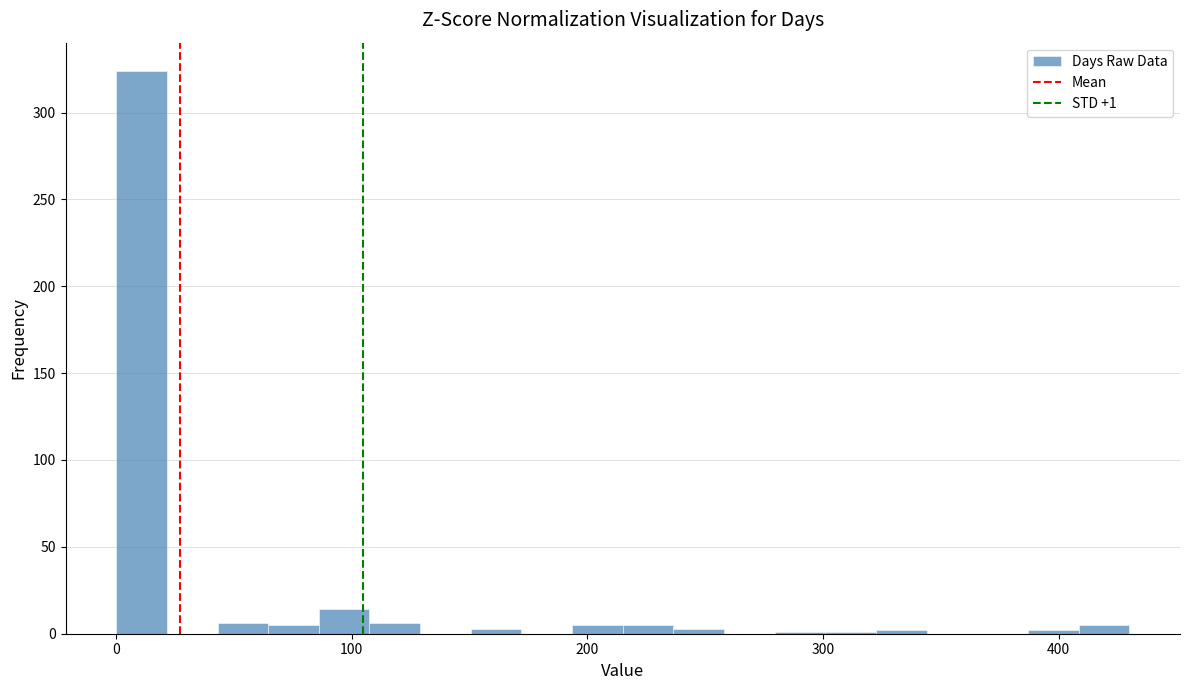

Around what value on the x-axis is the tallest bar? Give the approximate position of its centre, as read against the axis.

10